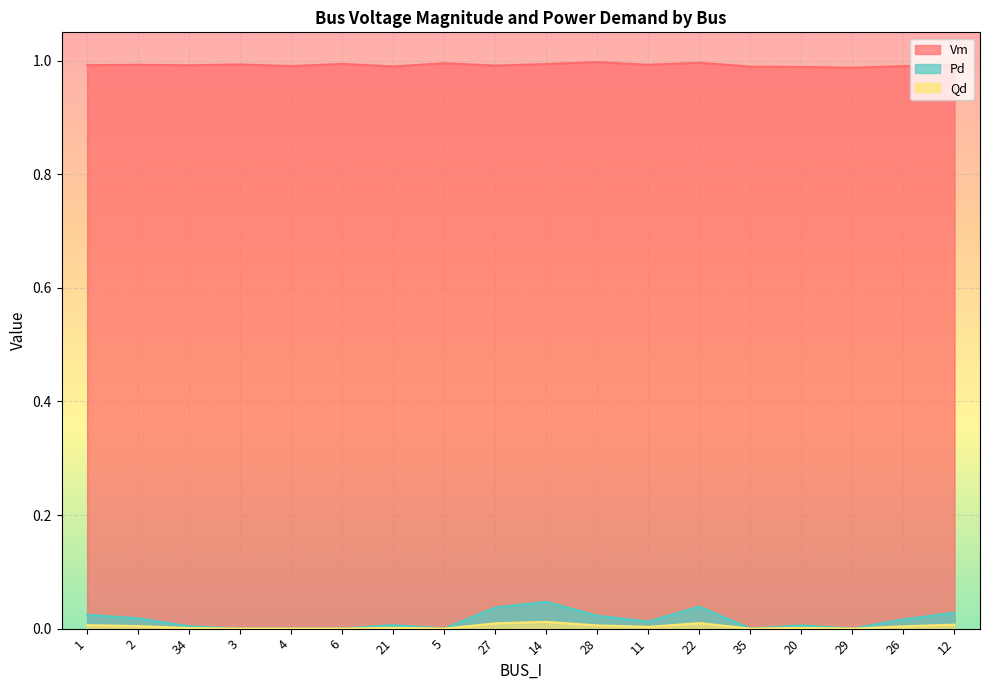

List the labels in order of Pd value, largest first.

14, 22, 27, 12, 1, 28, 2, 26, 11, 21, 20, 34, 3, 4, 6, 5, 35, 29